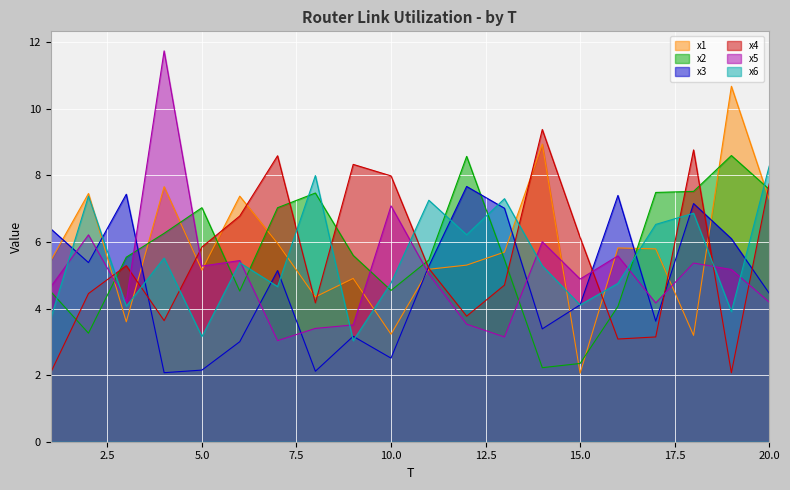

At which category is the sum across all series the highest?

20.0